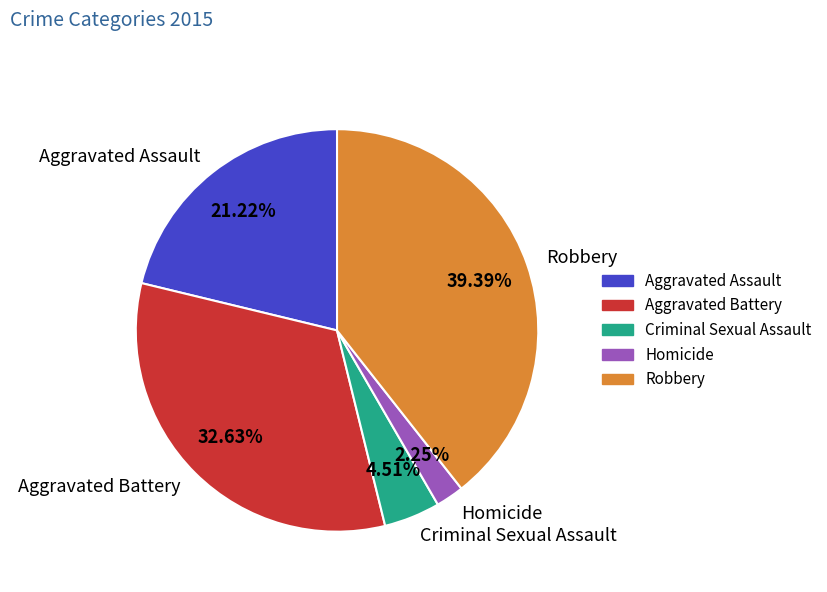

Does Criminal Sexual Assault represent more than half of the total?

No